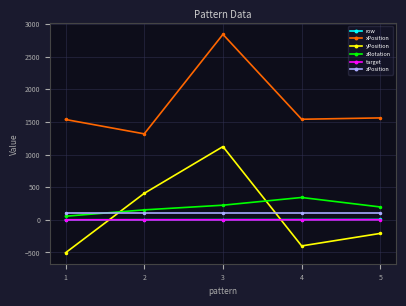

What is the minimum value for xPosition?

1318.2